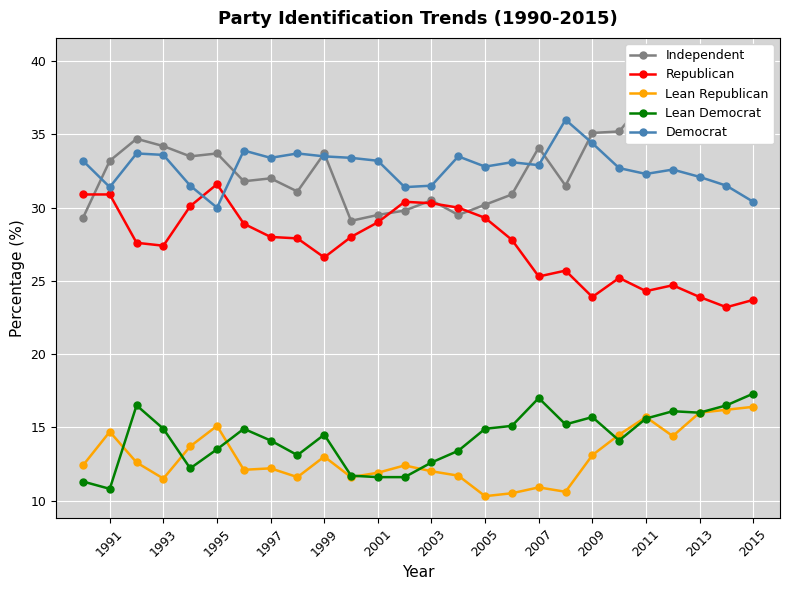

What is the minimum value shown in the chart?

10.3